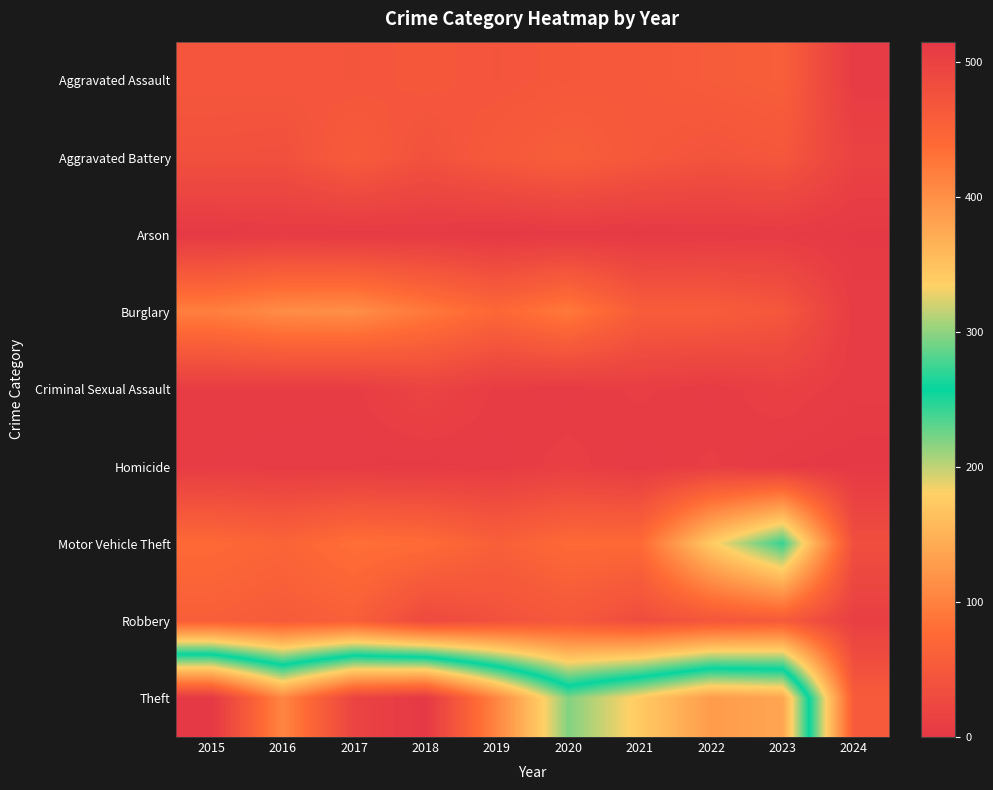

What is the difference between the highest and lowest values at 2016?

405